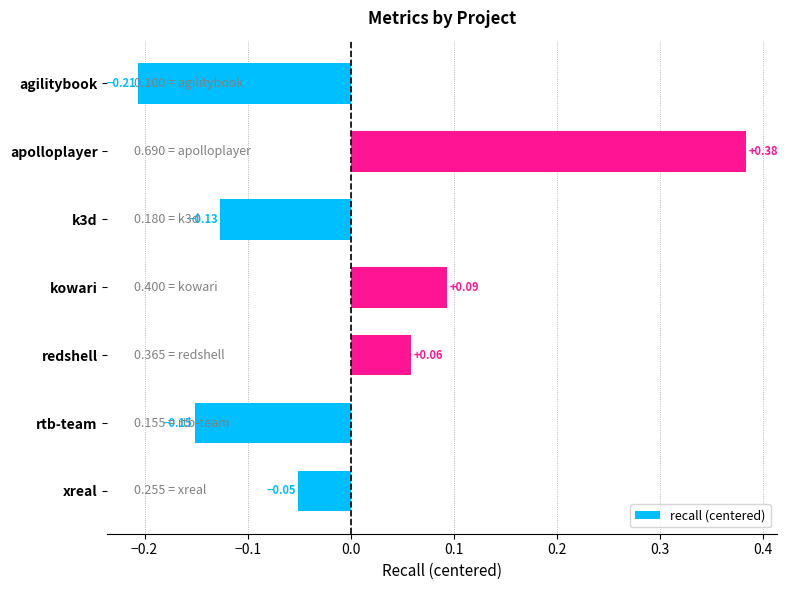

How many positive values are there?

3